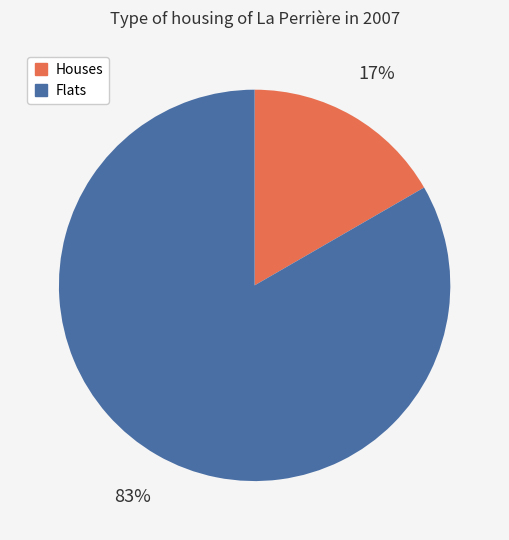

To the nearest percent, what is the average slice percentage?

50%